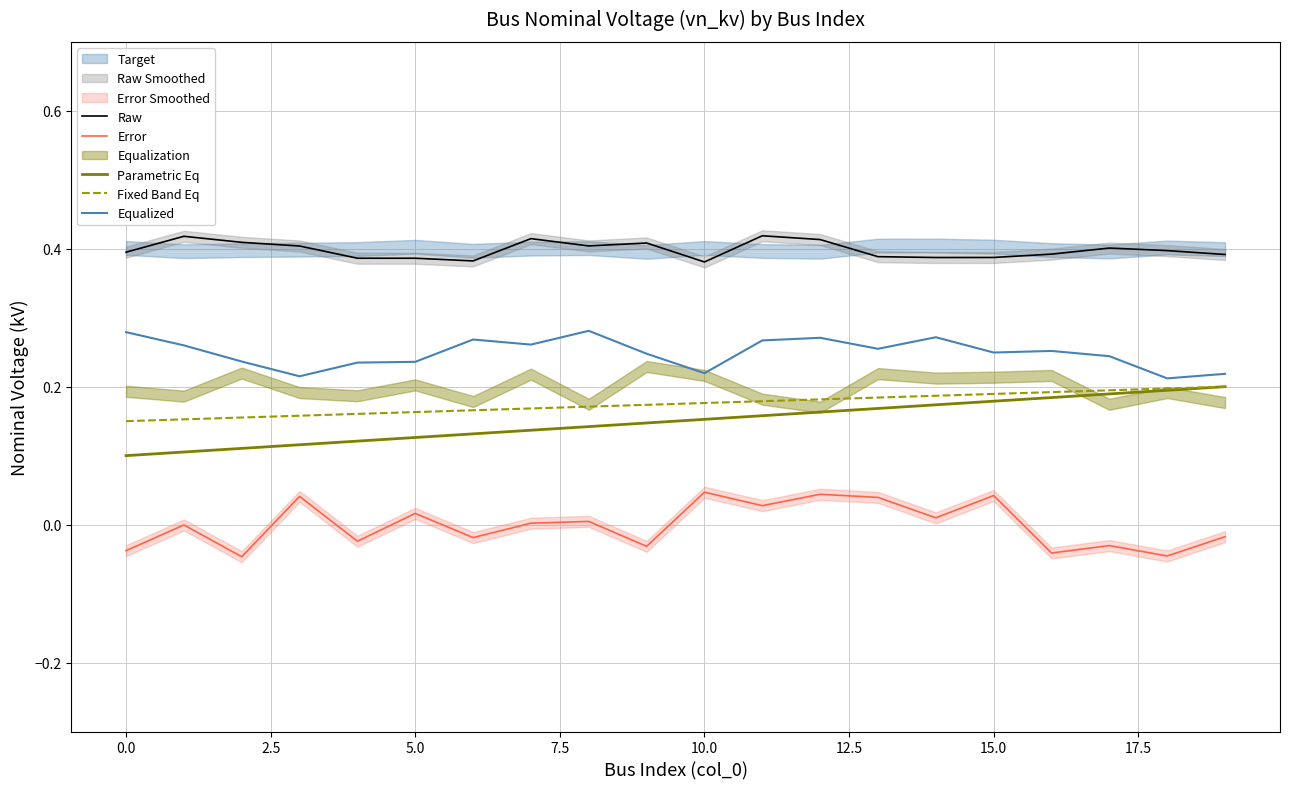

In Error, how many points are higher than both neighbors (excluding endpoints)?

8